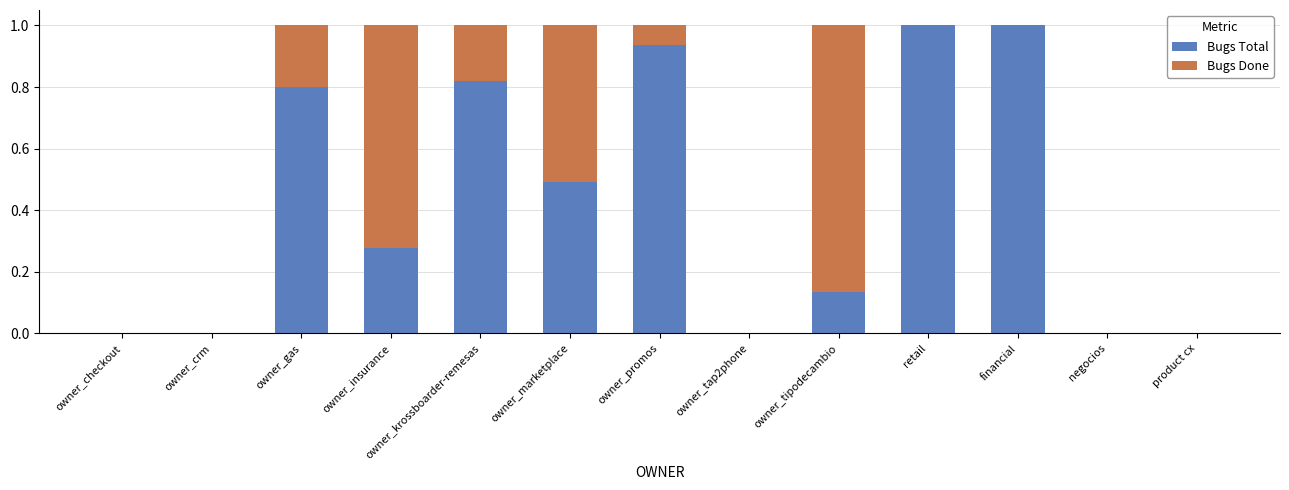

Is it true that Bugs Total equals 0.5 at negocios?

False